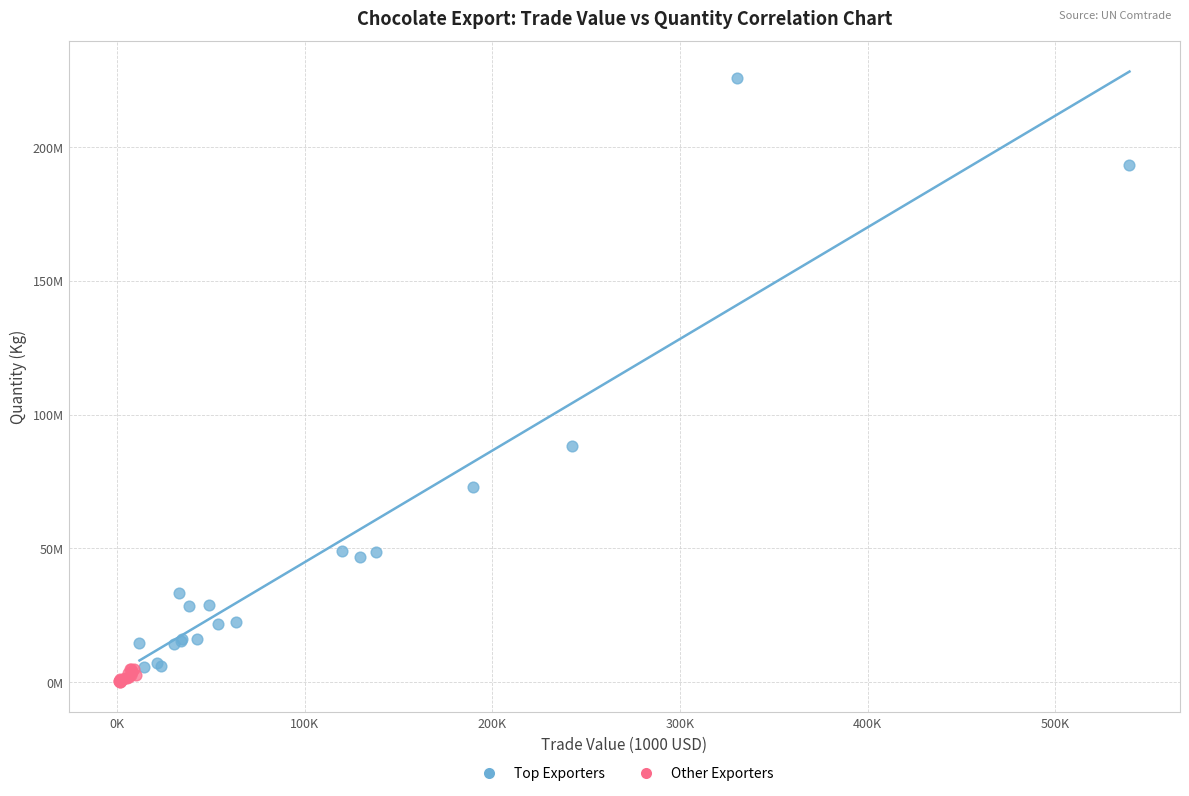

What are all the series names shown in the legend?

Top Exporters, Other Exporters